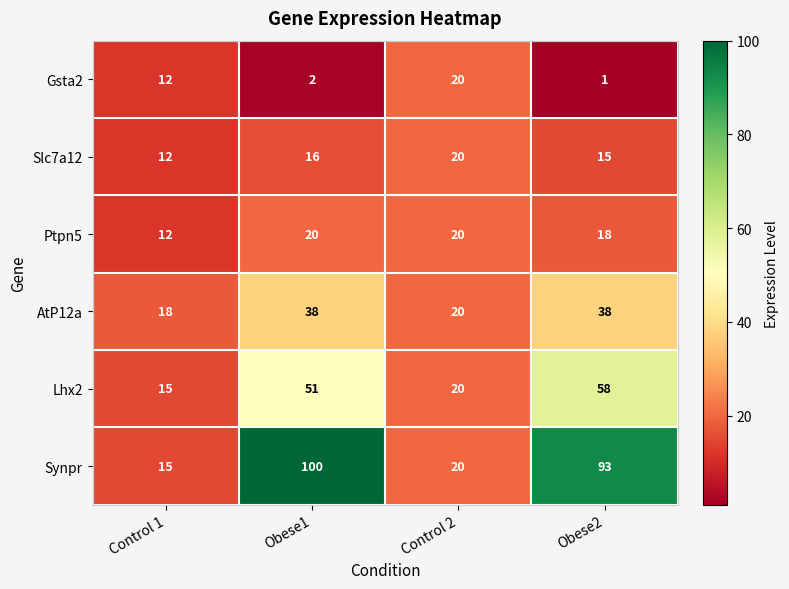

The Gsta2 series shows 12 at Control 1. True or false?

True